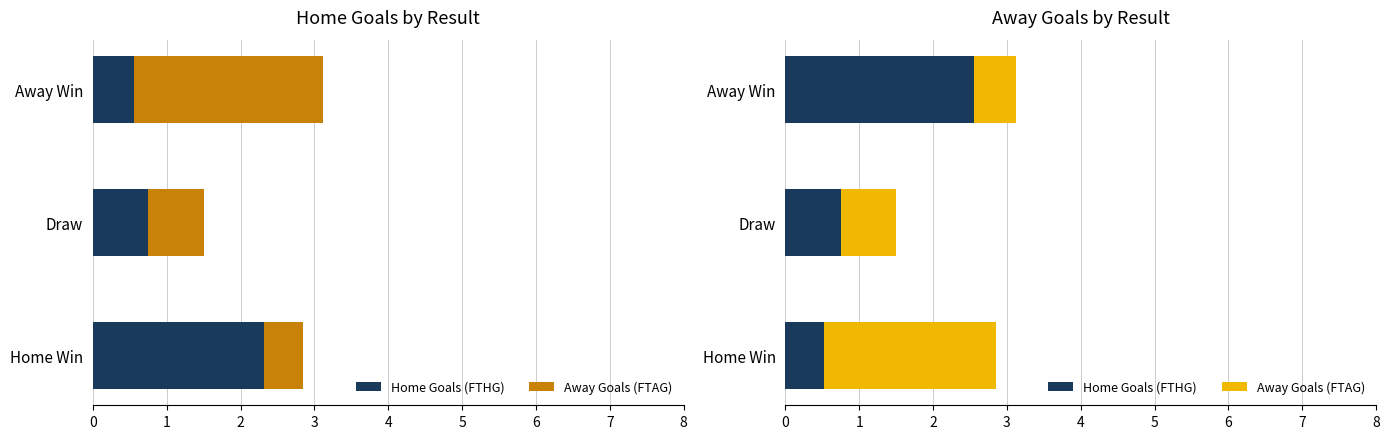

Which series has the largest total across all categories?

Home Goals (FTHG)